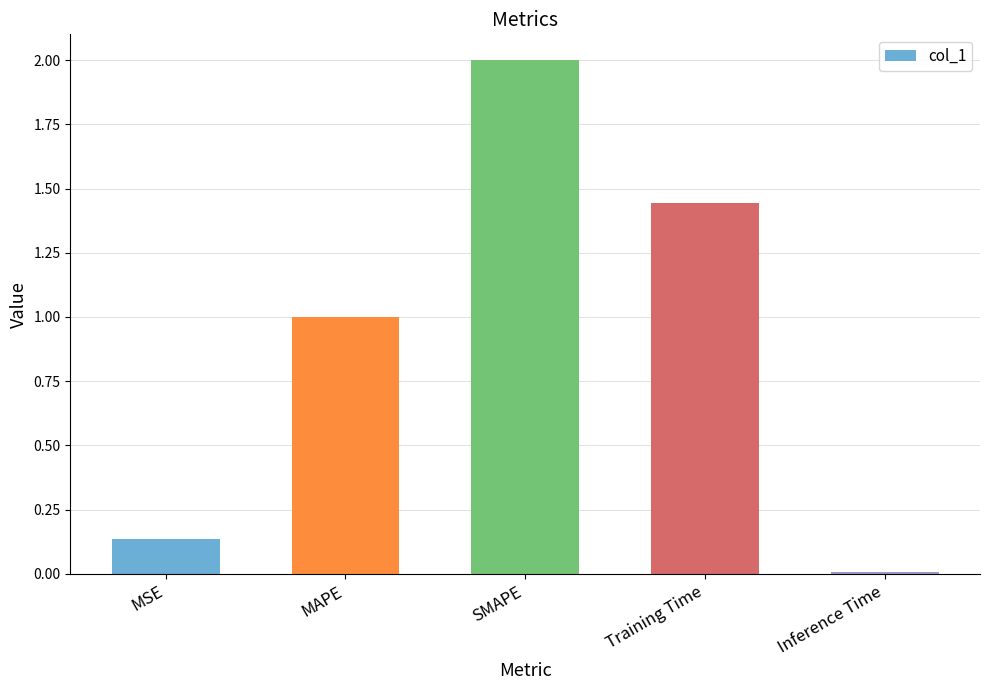

What is the change in value from MSE to Training Time?

+1.3